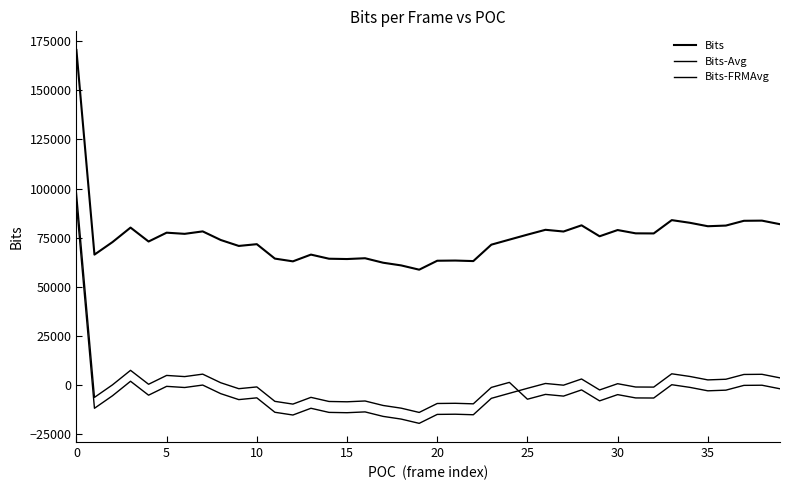

What is the label of the 31st point from the left?

30